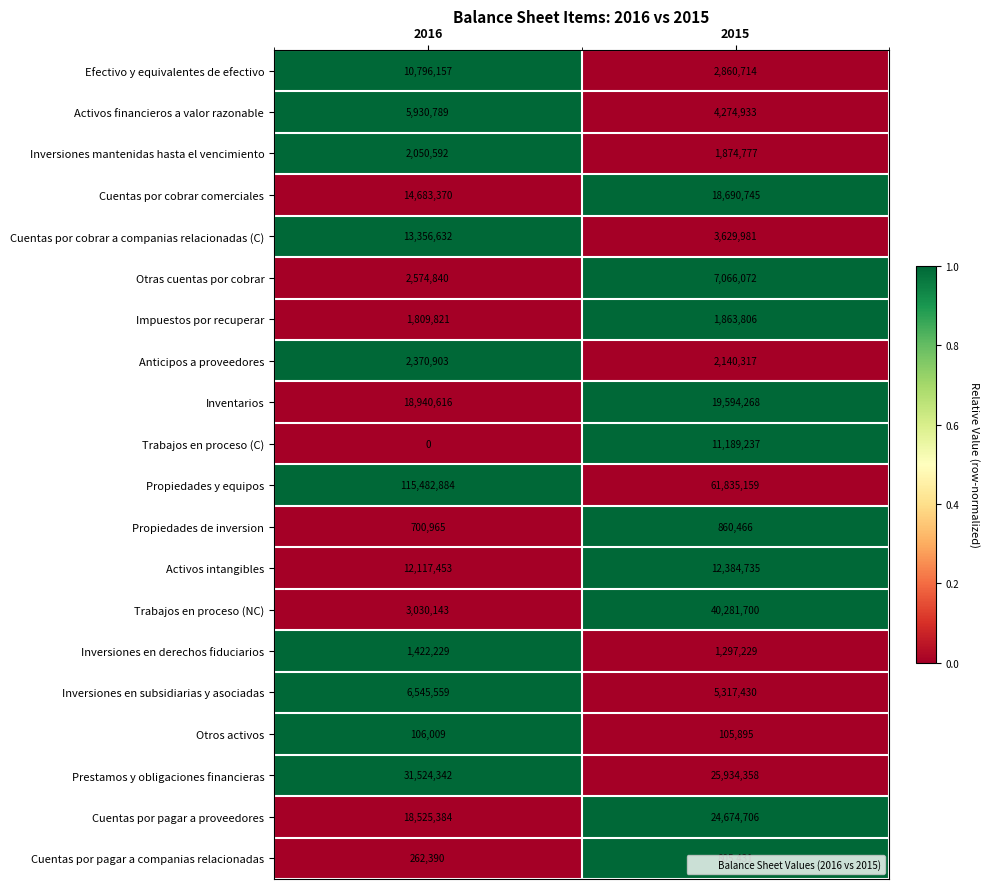

At which category is the sum across all series the highest?

2016